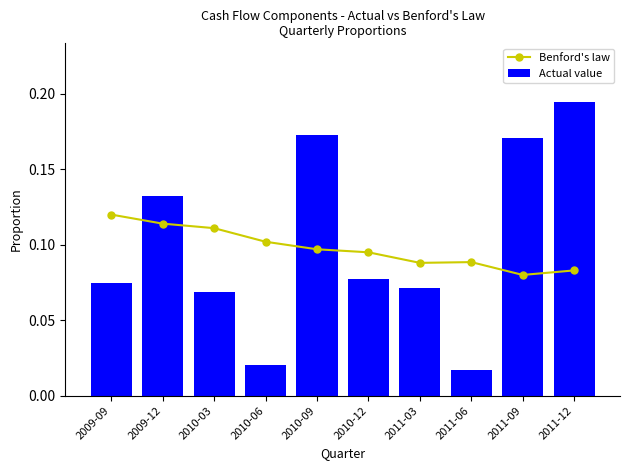

Which series has the largest total across all categories?

Actual value